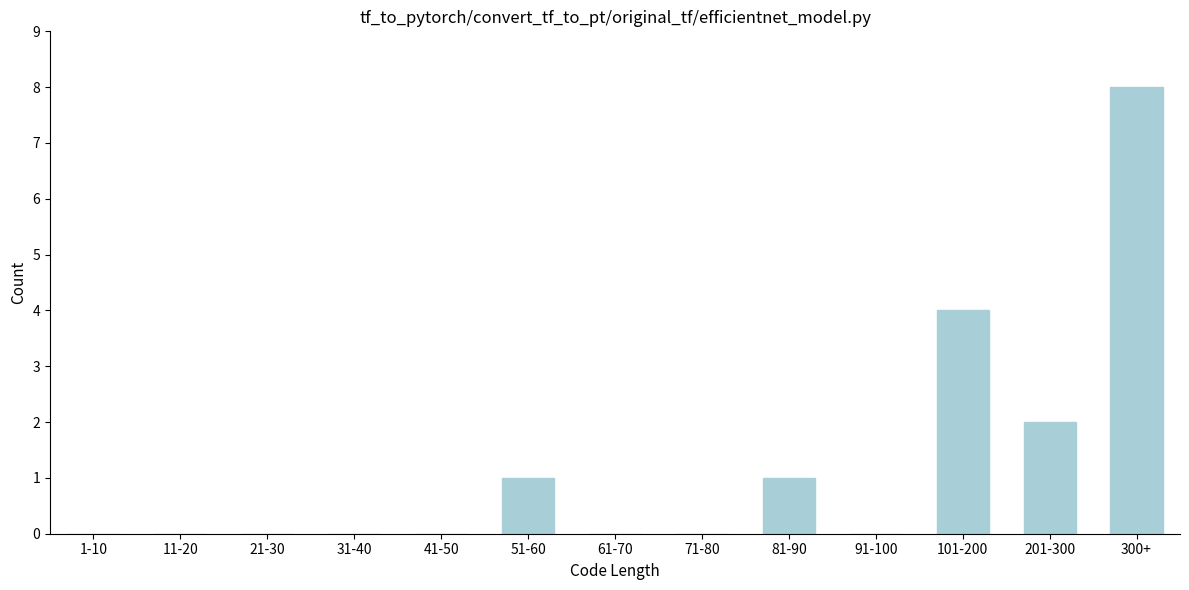

Reading right to left, list all the values displayed in this chart.

300+=8	201-300=2	101-200=4	91-100=0	81-90=1	71-80=0	61-70=0	51-60=1	41-50=0	31-40=0	21-30=0	11-20=0	1-10=0